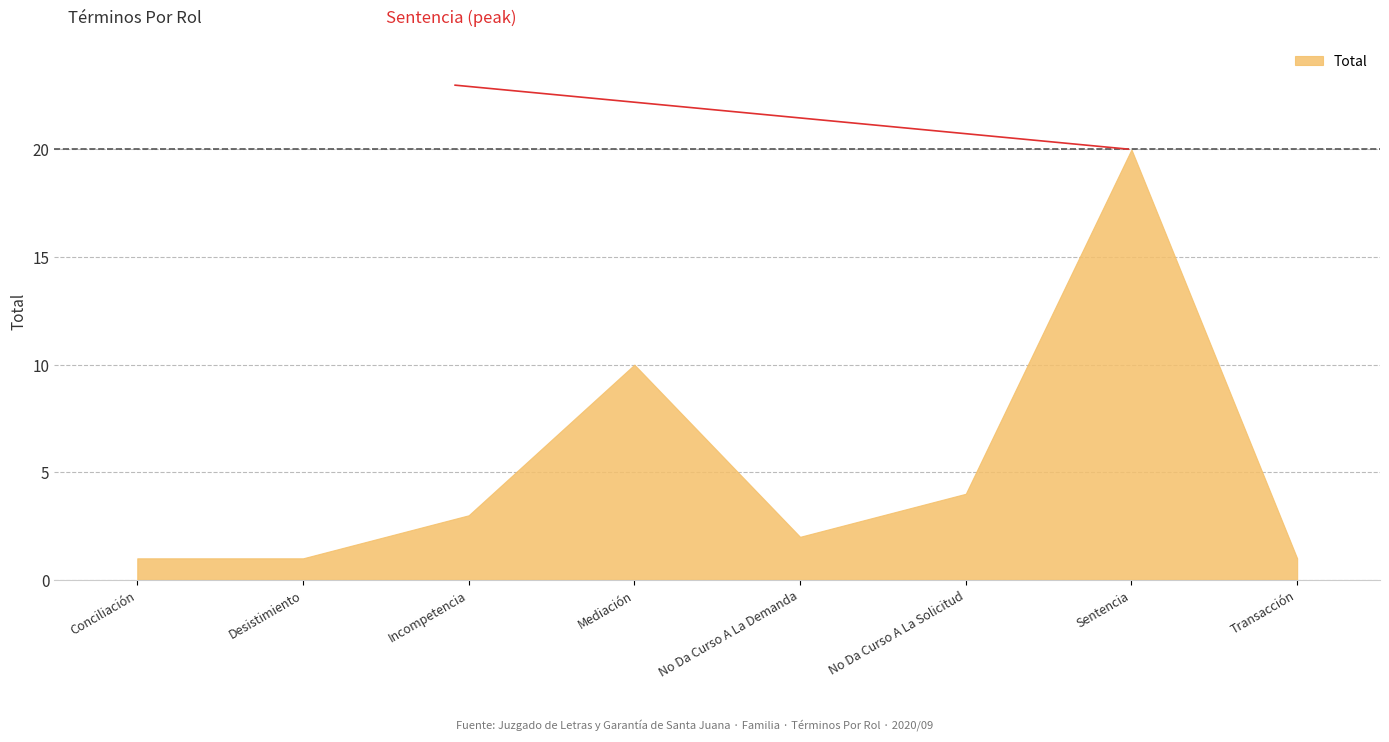

What is the change in value from Desistimiento to No Da Curso A La Solicitud?

+3